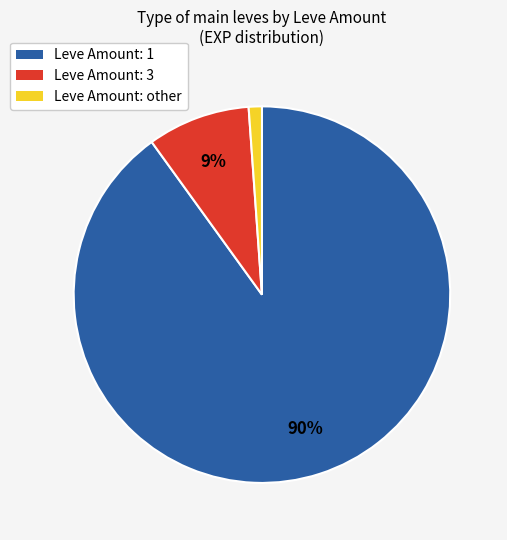

Which has a higher value, Leve Amount: 1 or Leve Amount: 3?

Leve Amount: 1